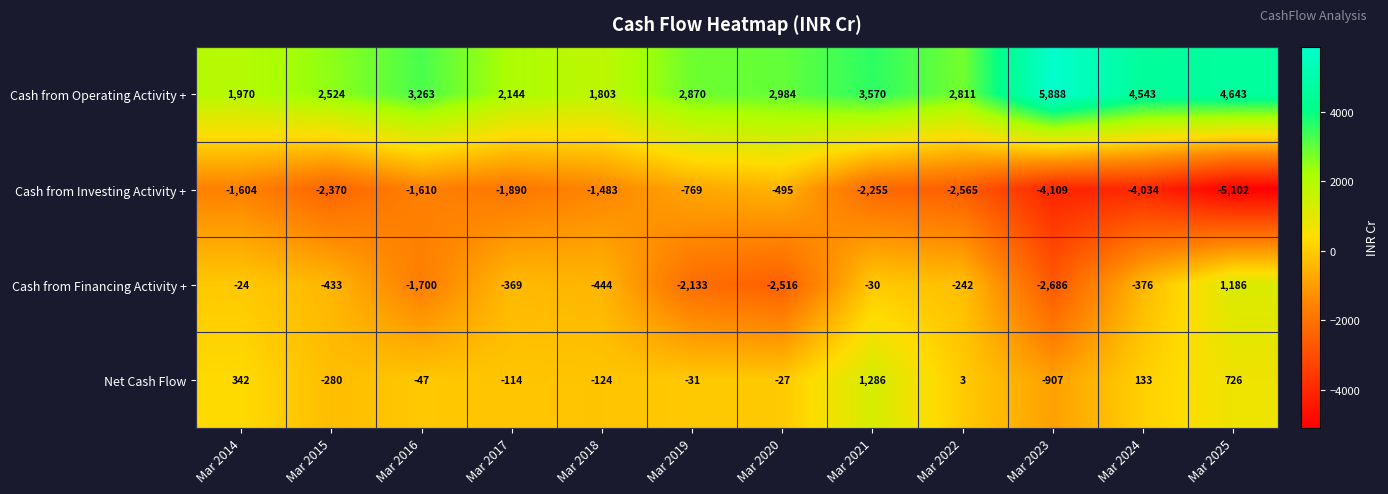

Which series has the largest total across all categories?

Cash from Operating Activity +